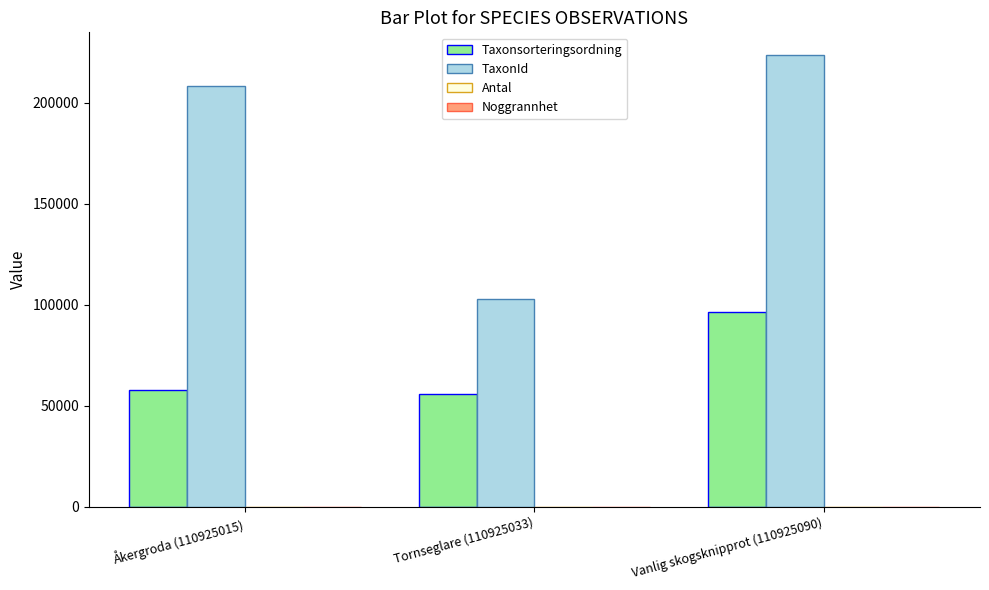

At which category is the sum across all series the highest?

Vanlig skogsknipprot (110925090)